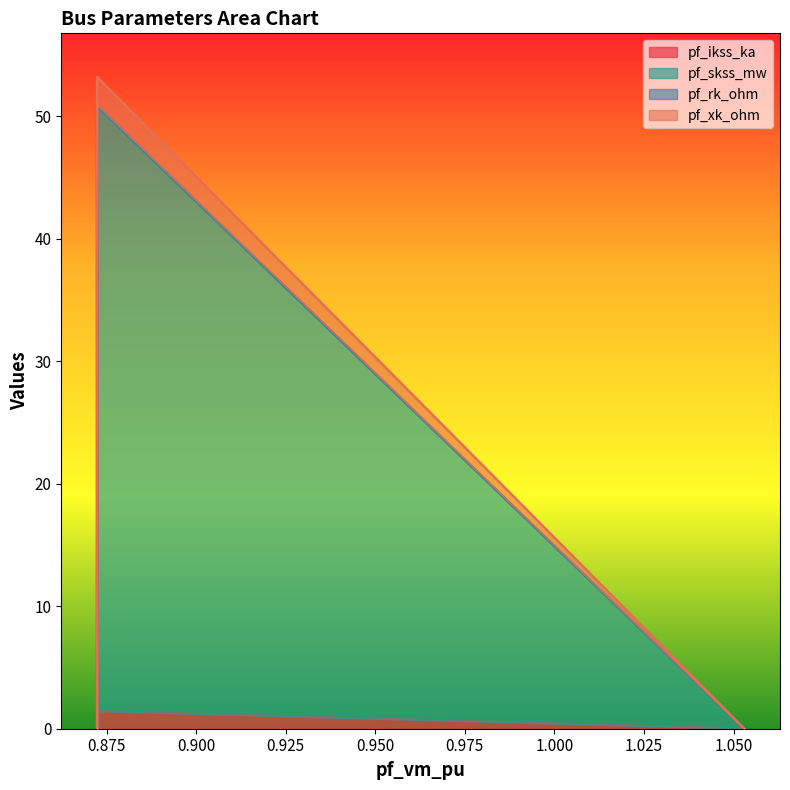

Count the pf_xk_ohm values in the range 0 to 1.

4